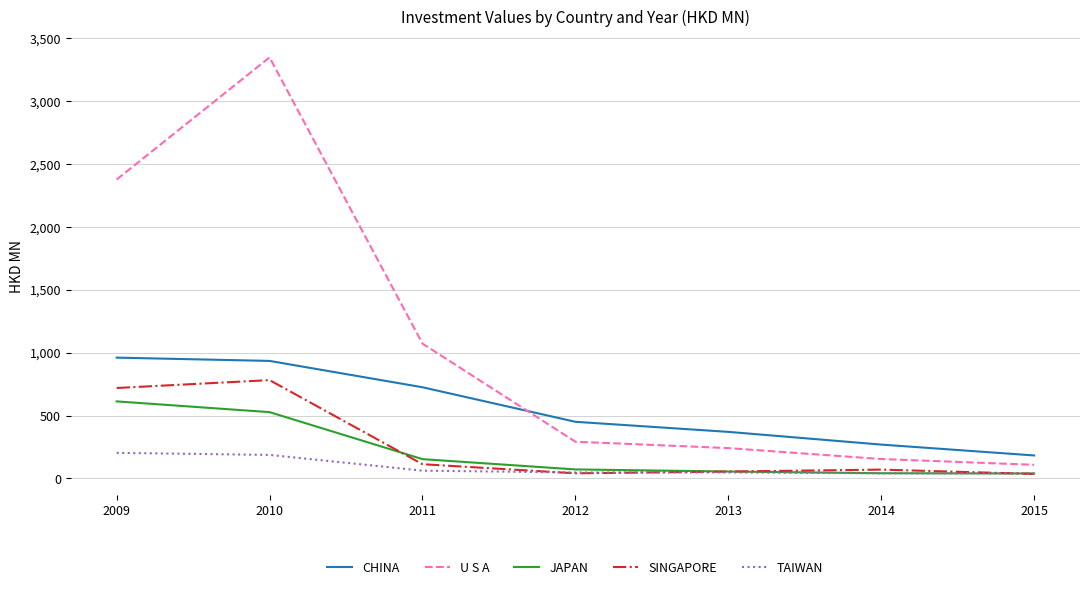

What is the sum of all JAPAN values?

1500.8